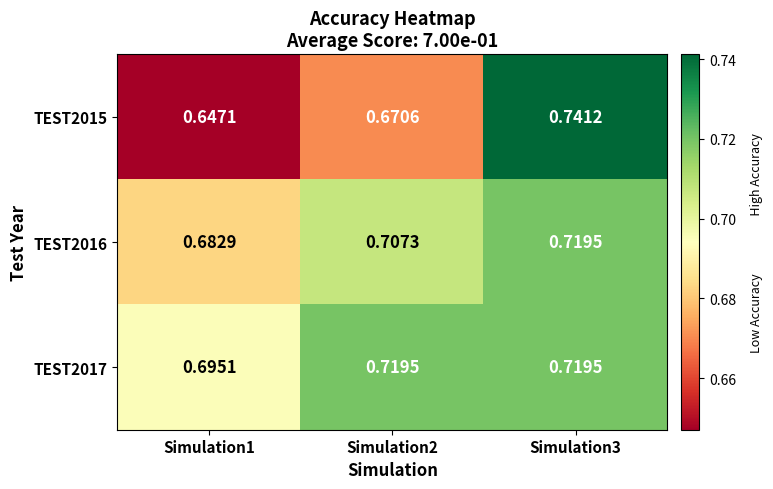

Is the value of TEST2016 at Simulation3 greater than the value of TEST2017 at Simulation1?

Yes